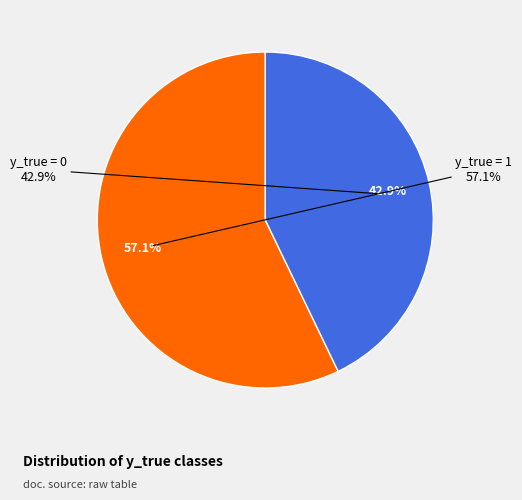

Which has a higher value, y_true = 1 or y_true = 0?

y_true = 1